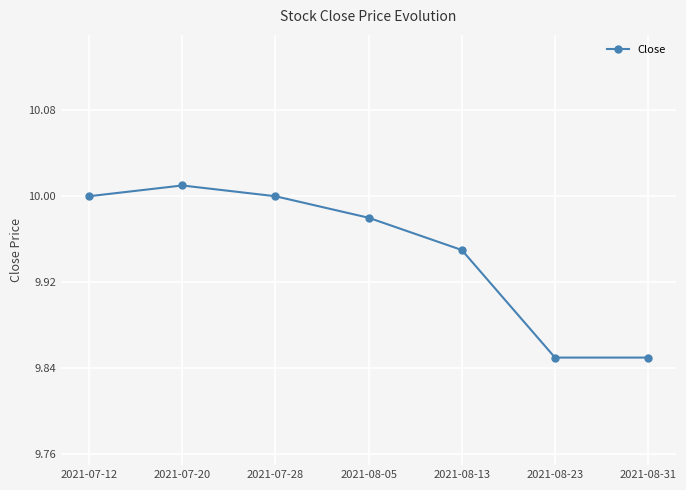

What is the label of the 3rd point from the left?

2021-07-28